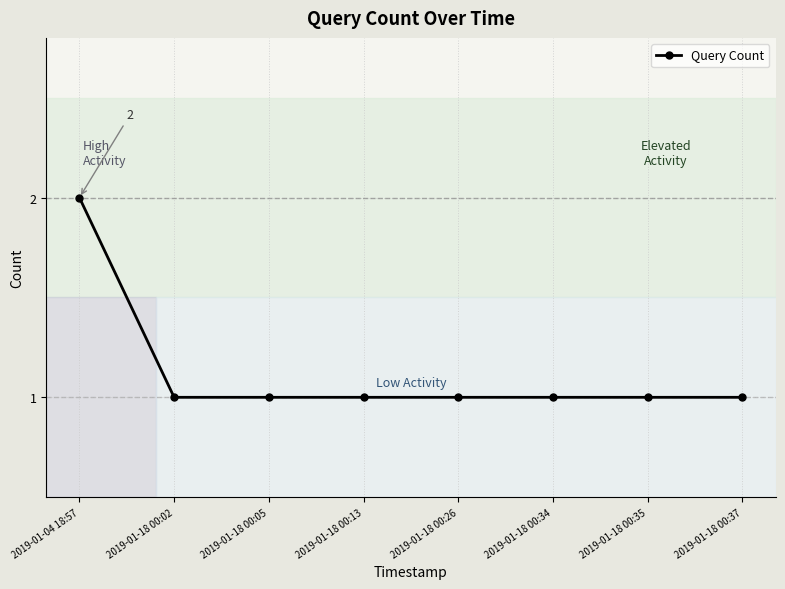

At which category does the chart reach its peak across all series?

2019-01-04 18:57